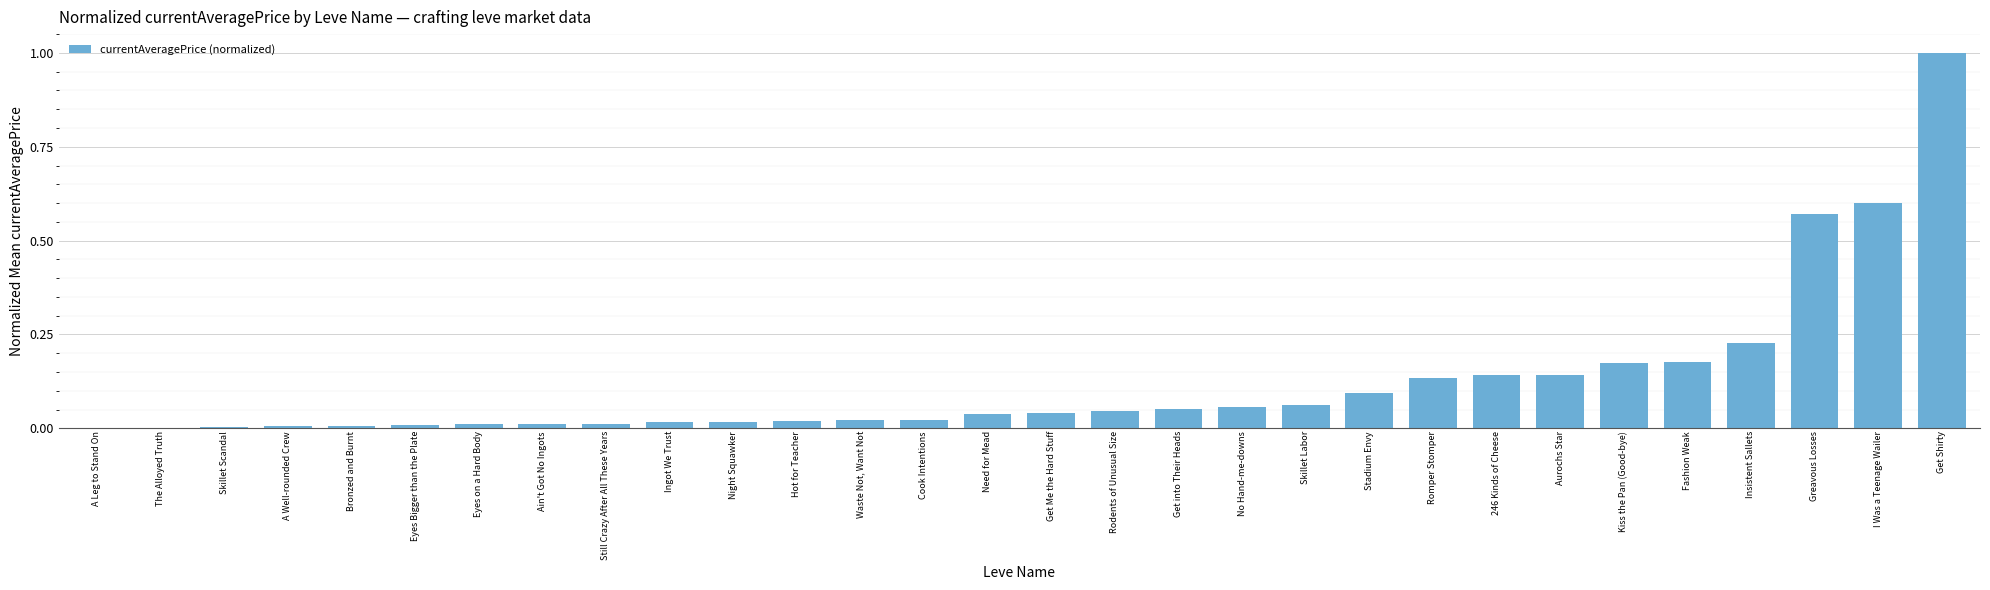

What is the change in value from Waste Not, Want Not to Stadium Envy?

+0.1